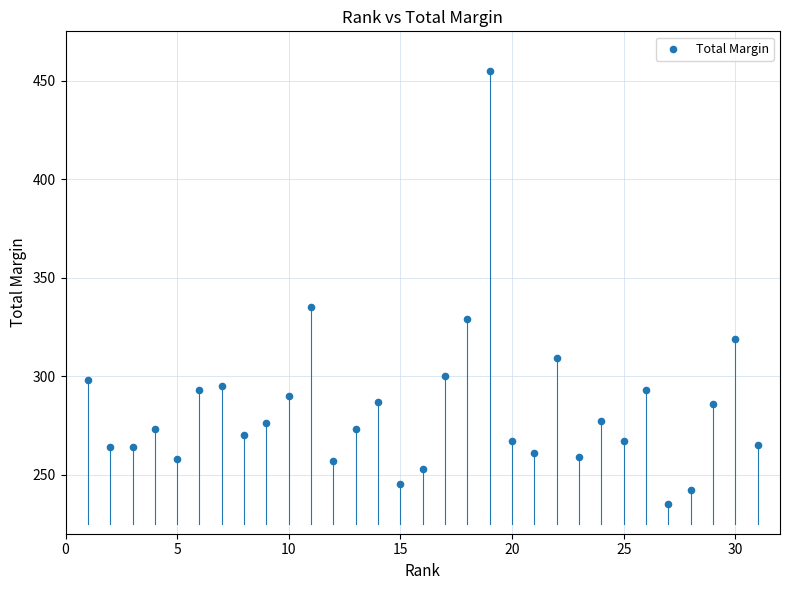

What Y value in the scatter plot is closest to 345?

335